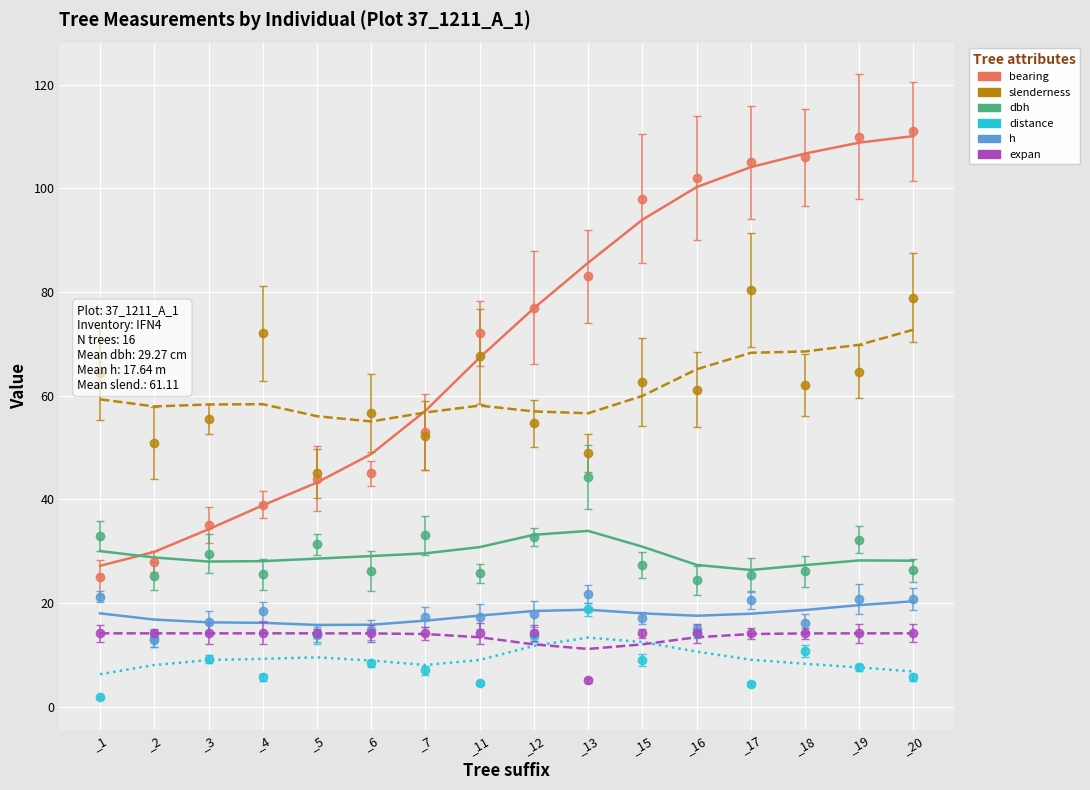

Reading left to right, transcribe all the data shown in this chart.

bearing (modelled): 27.2	29.9	34.2	38.8	43.3	48.7	57.1	67.4	76.9	85.6	93.9	100.2	104.1	106.7	108.8	110.1
slenderness (modelled): 59.3	57.9	58.3	58.4	56.0	55.0	56.8	58.1	57.0	56.6	60.0	65.1	68.3	68.5	69.8	72.7
dbh (modelled): 30.0	28.8	28.0	28.1	28.6	29.1	29.6	30.8	33.2	33.9	30.9	27.4	26.4	27.3	28.2	28.2
distance (modelled): 6.3	8.0	9.0	9.2	9.5	8.9	8.0	9.0	11.7	13.3	12.5	10.6	9.1	8.3	7.6	6.8
h (modelled): 18.0	16.8	16.3	16.2	15.8	15.8	16.6	17.6	18.5	18.7	18.0	17.5	17.9	18.7	19.6	20.3
expan (modelled): 14.2	14.2	14.2	14.2	14.1	14.1	14.0	13.4	12.0	11.1	12.0	13.4	14.0	14.1	14.1	14.2